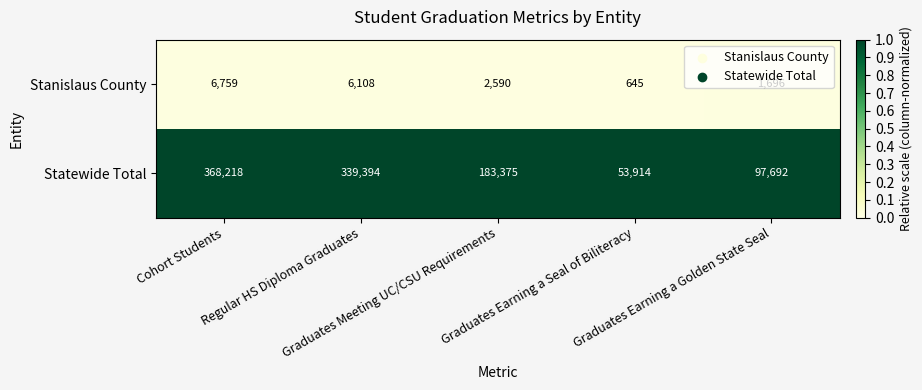

What is the average value of the Statewide Total series?

208519